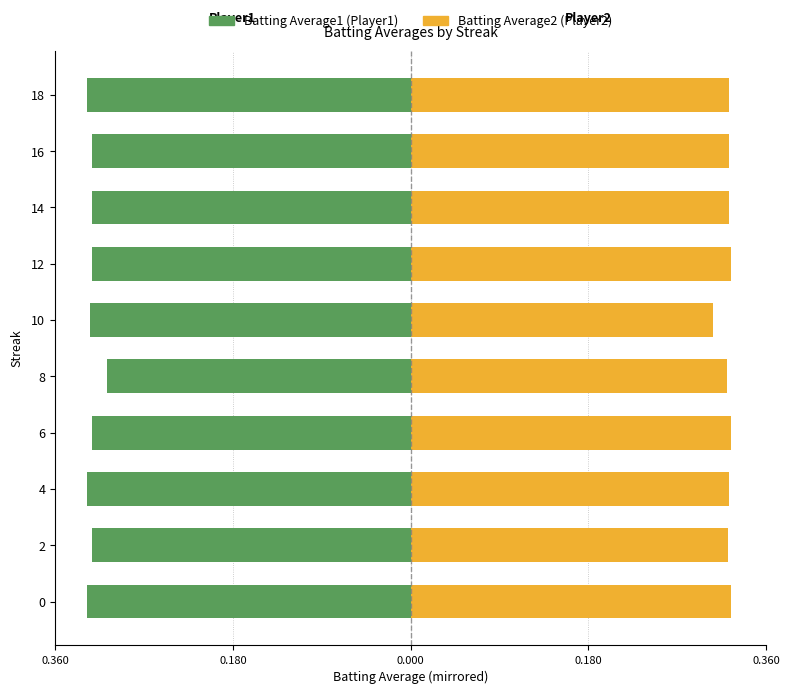

Are the bars horizontal?

Yes